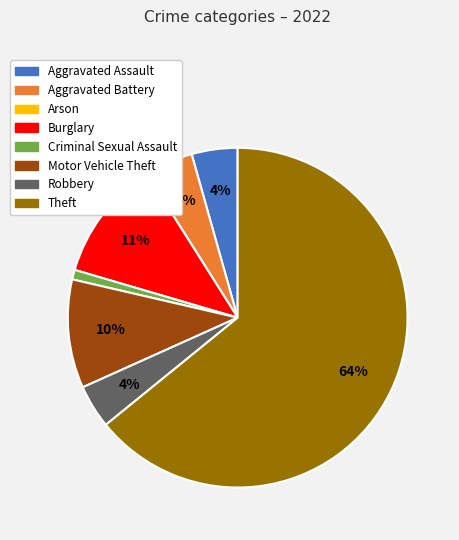

Is the sum of Theft and Aggravated Assault greater than half?

Yes